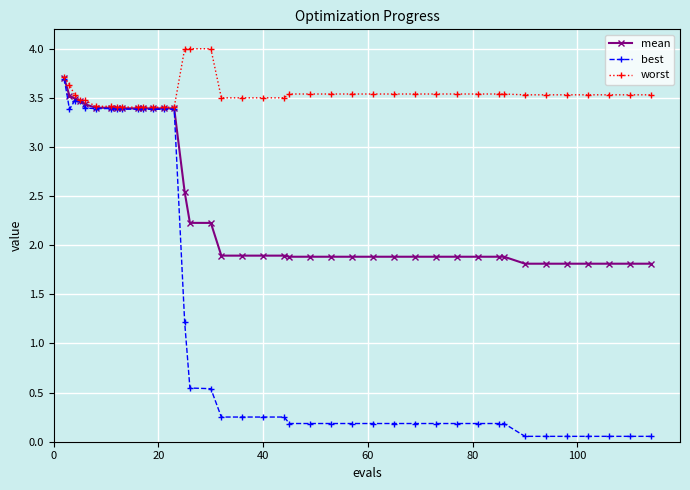

Count the mean values in the range 1 to 3.

26